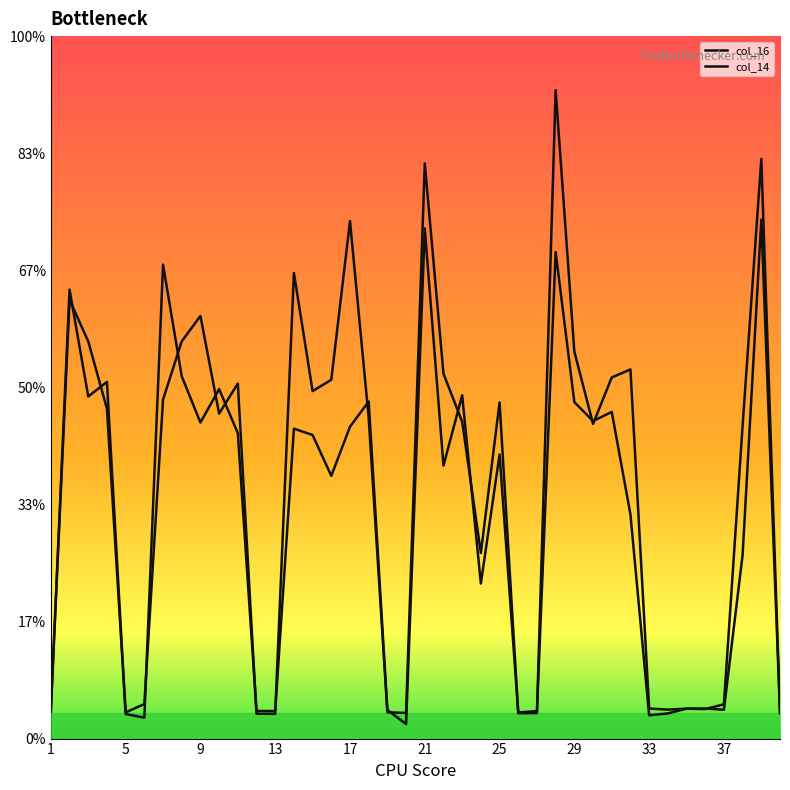

What is the value of the col_16 point at the 38th from the left?

10.9